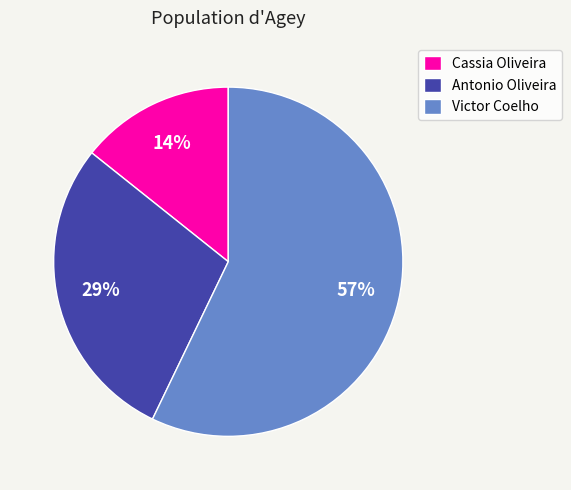

Is it true that Cassia Oliveira is 3% of the pie?

False